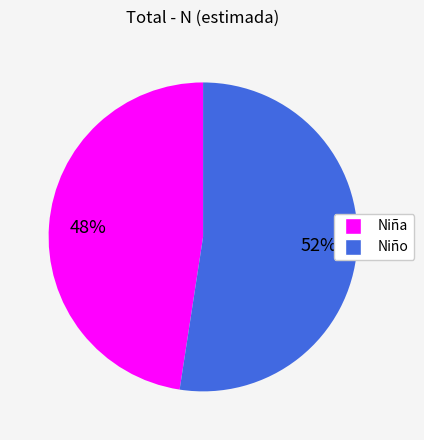

Combined, do Niño and Niña account for over 50%?

Yes